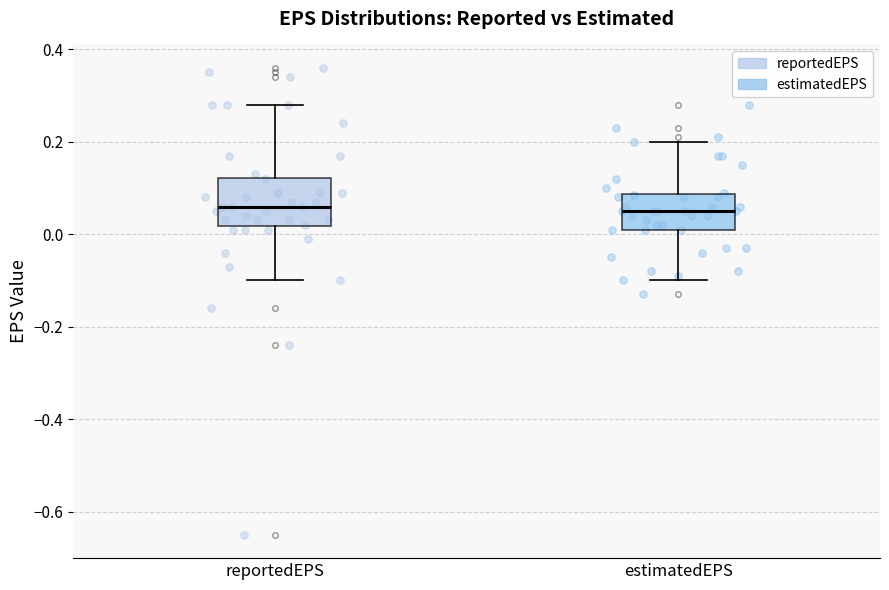

Comparing the boxes themselves (not the whiskers), which one is the tallest?

reportedEPS